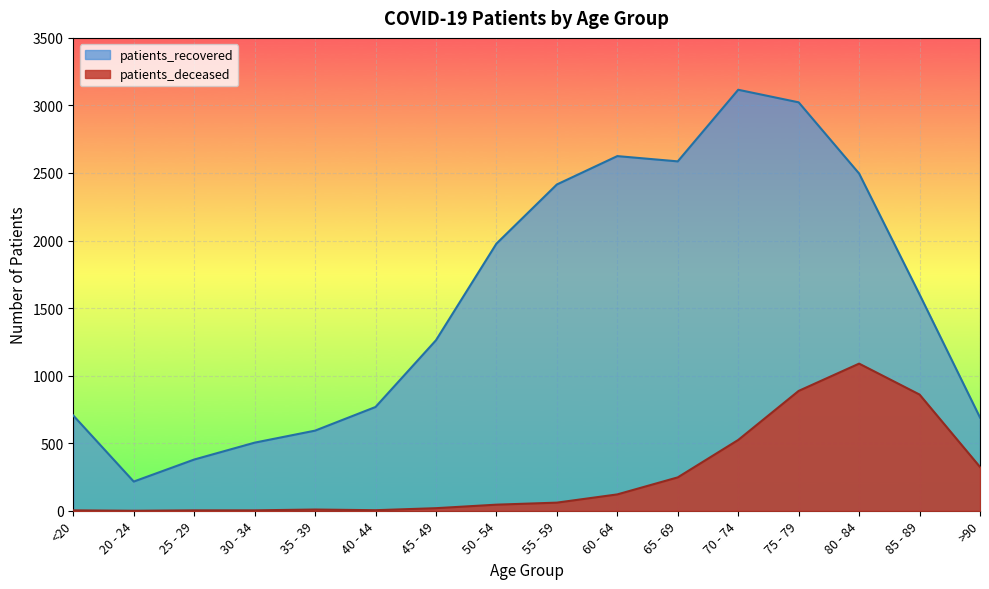

Where is patients_recovered nearest to the value 1666?

85 - 89